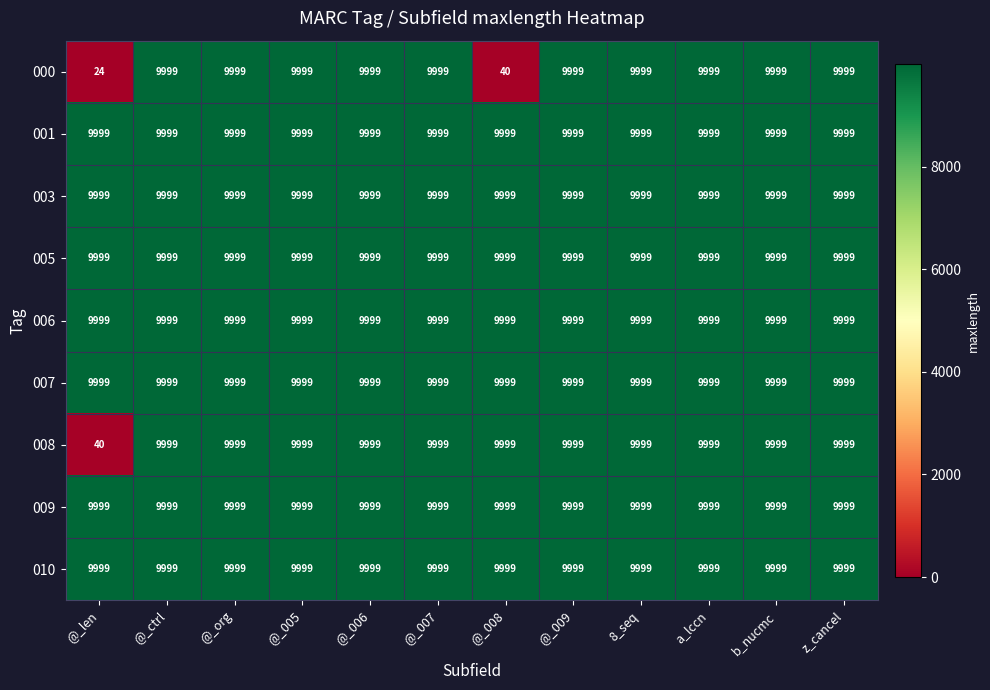

What is the highest value of the 000 series?

9999